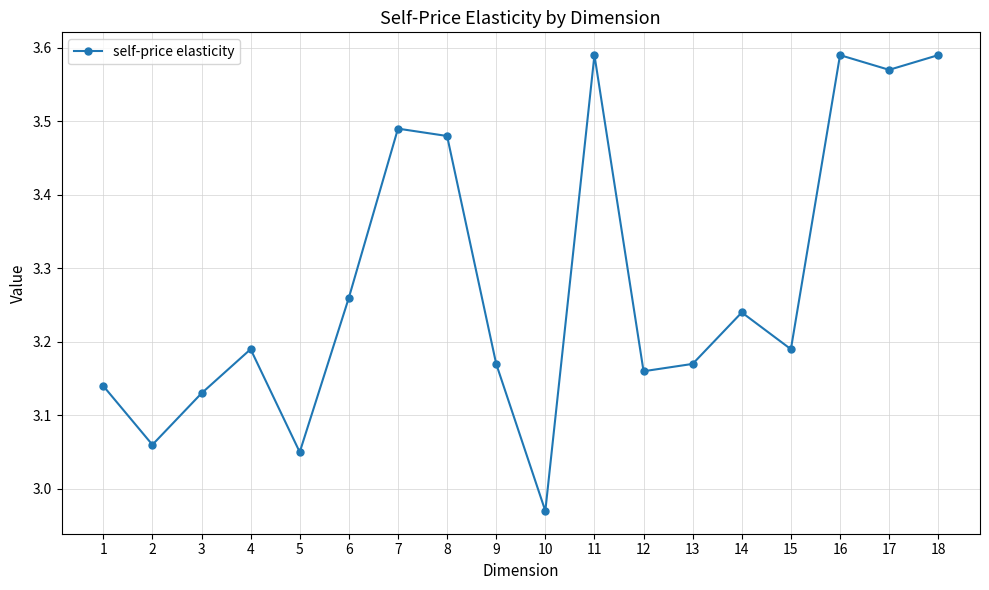

How many lines are shown in the chart?

1